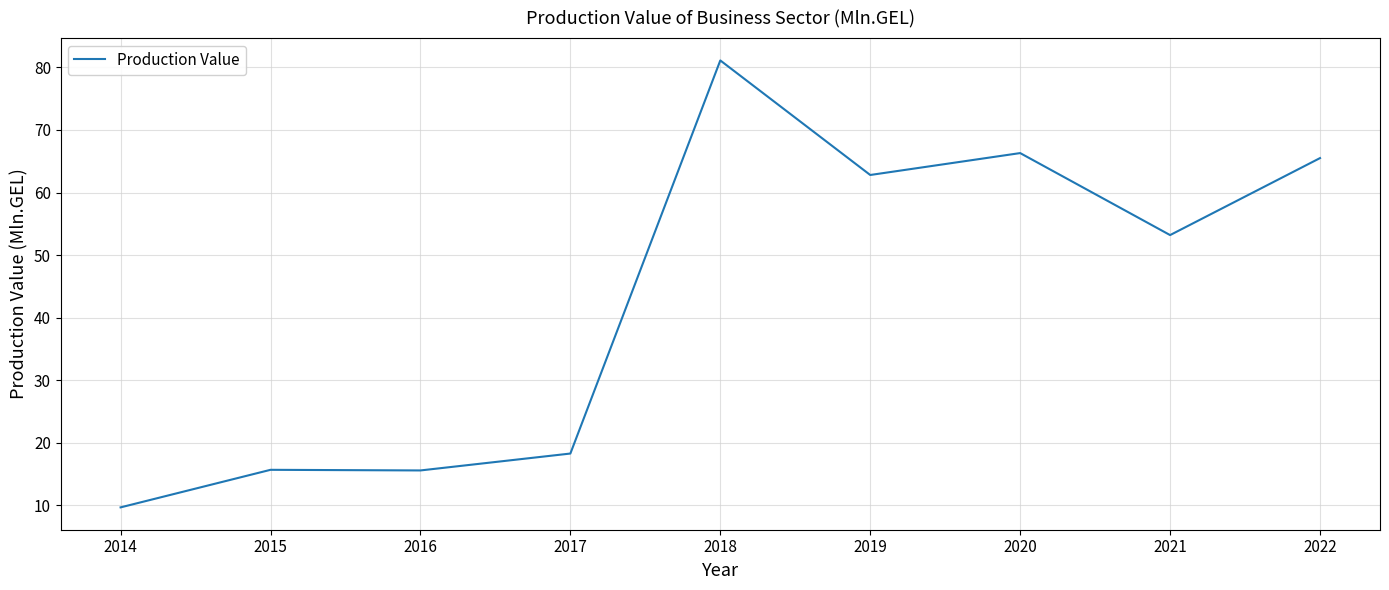

What is the difference between the values at 2015 and 2022?

49.8